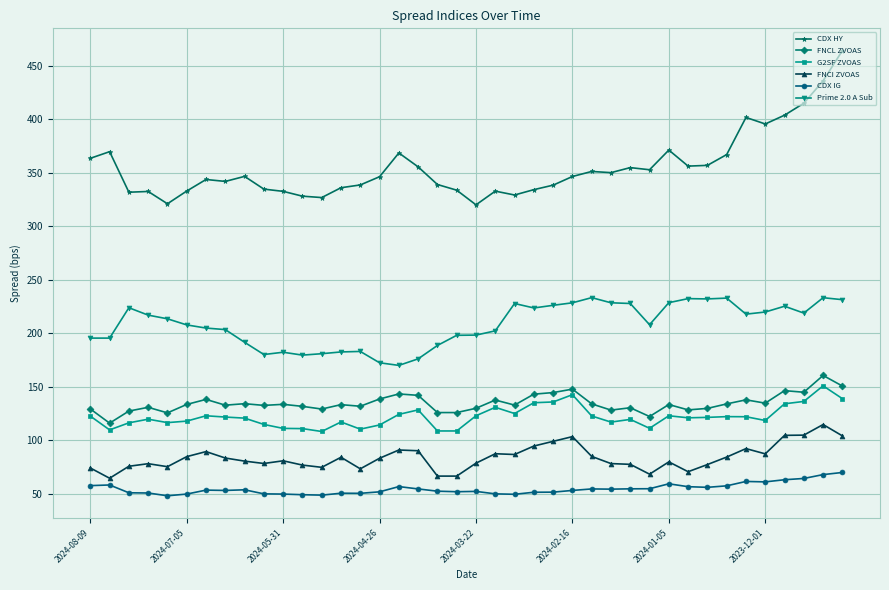

Which series has the largest range (max minus min)?

CDX HY